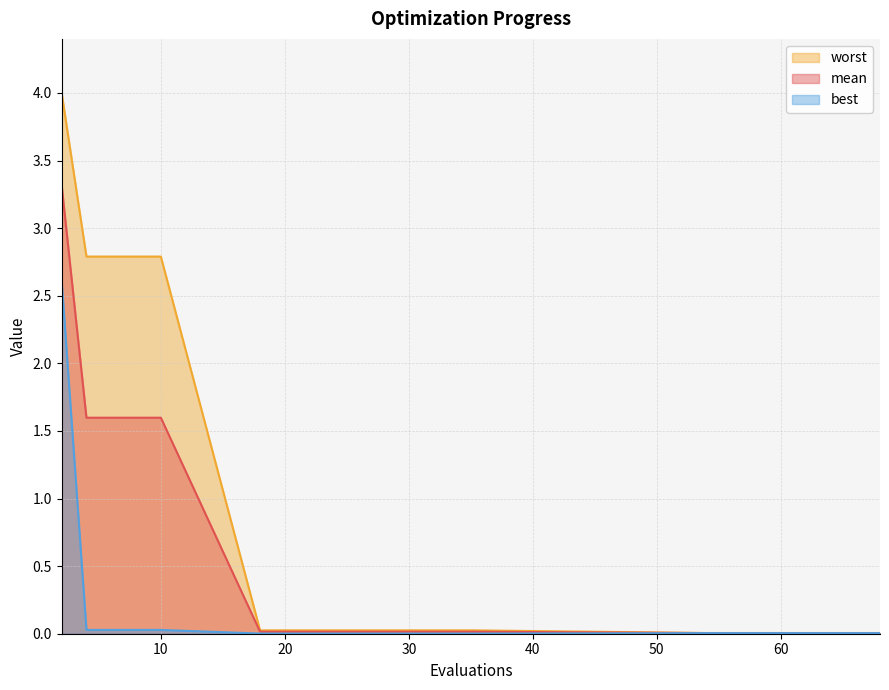

What is the difference between the second highest and second lowest values in the worst series?

2.8